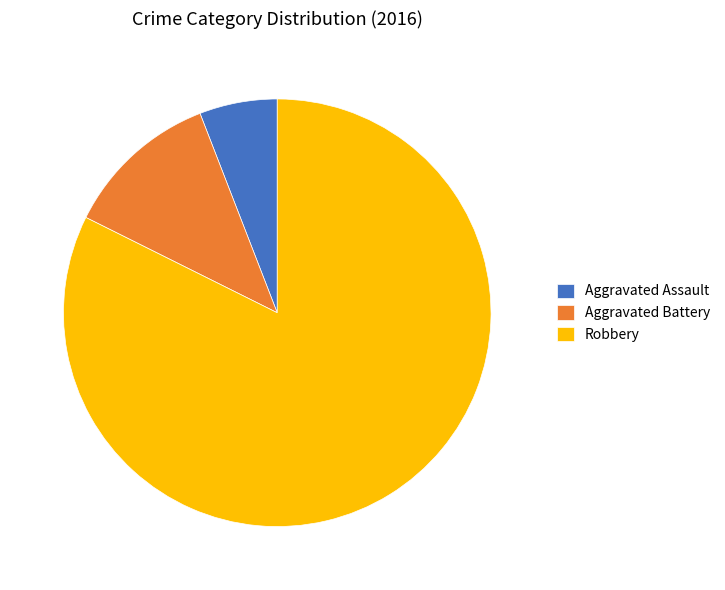

Do Robbery and Aggravated Battery together represent more than half of the pie?

Yes